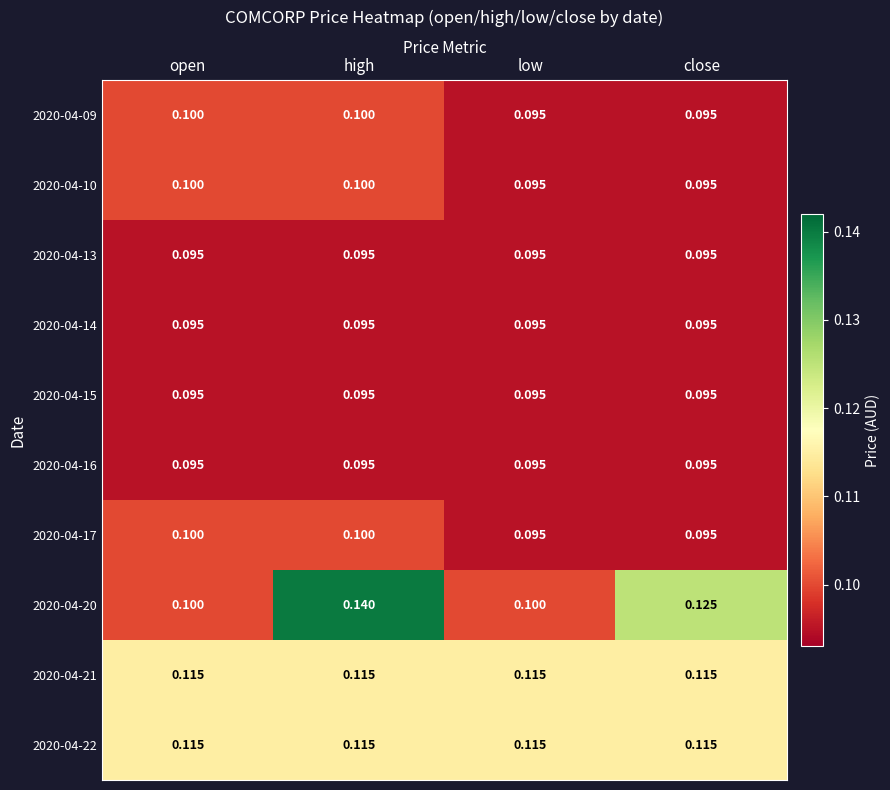

Is the value of 2020-04-16 at high greater than the value of 2020-04-20 at close?

No